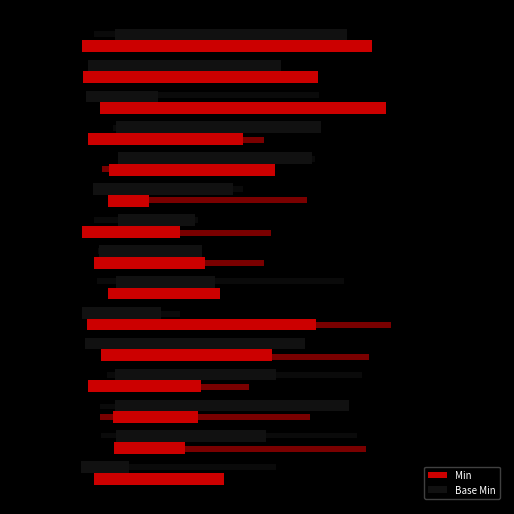

What is the spread (max minus min) of values at 13?

0.4